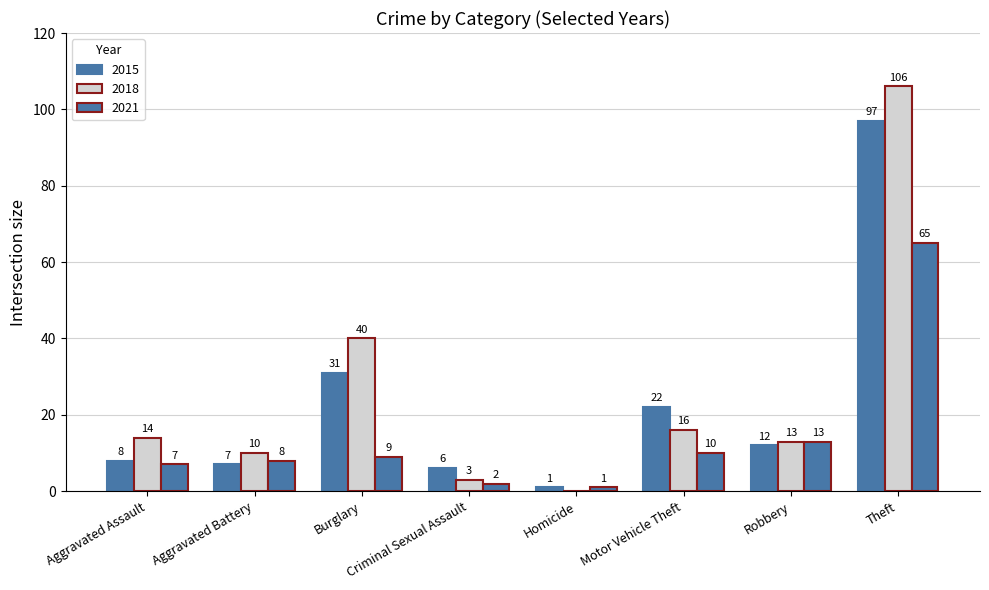

Reading left to right, transcribe all the data shown in this chart.

2015: 8	7	31	6	1	22	12	97
2018: 14	10	40	3	0	16	13	106
2021: 7	8	9	2	1	10	13	65